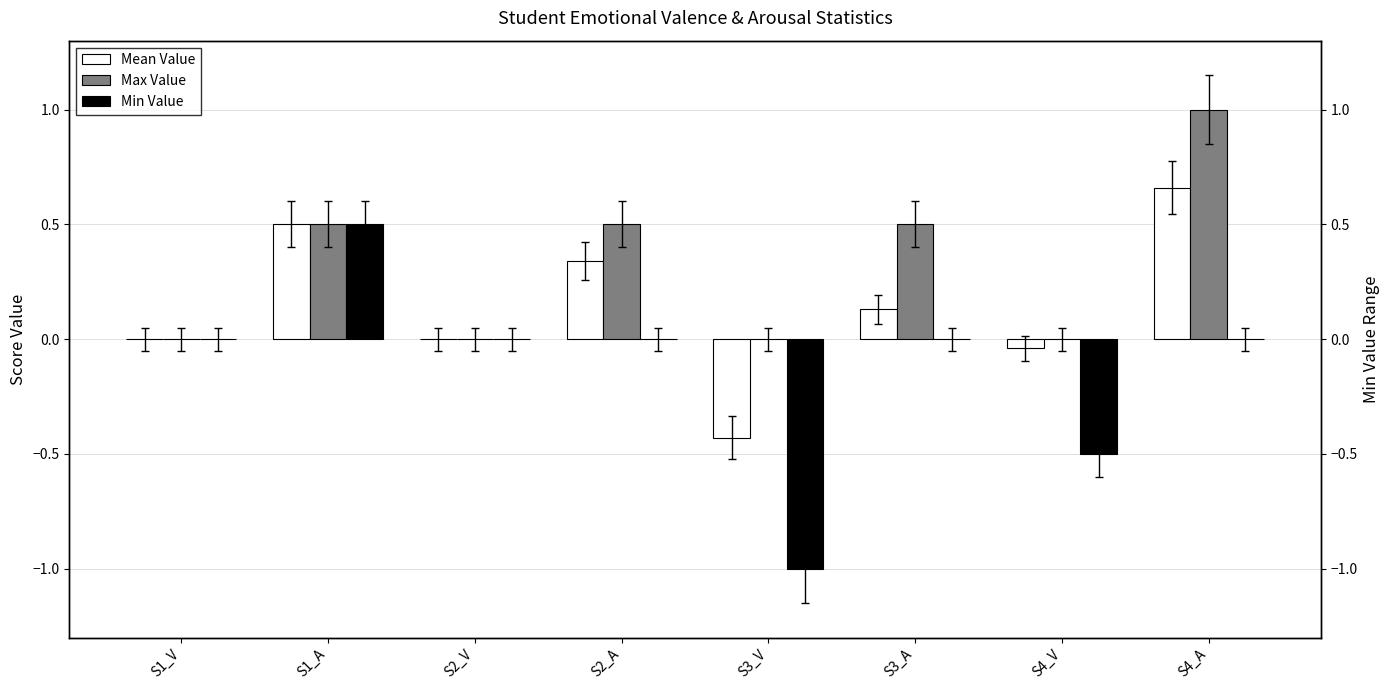

Between S4_A and S3_V, which is larger?

S4_A